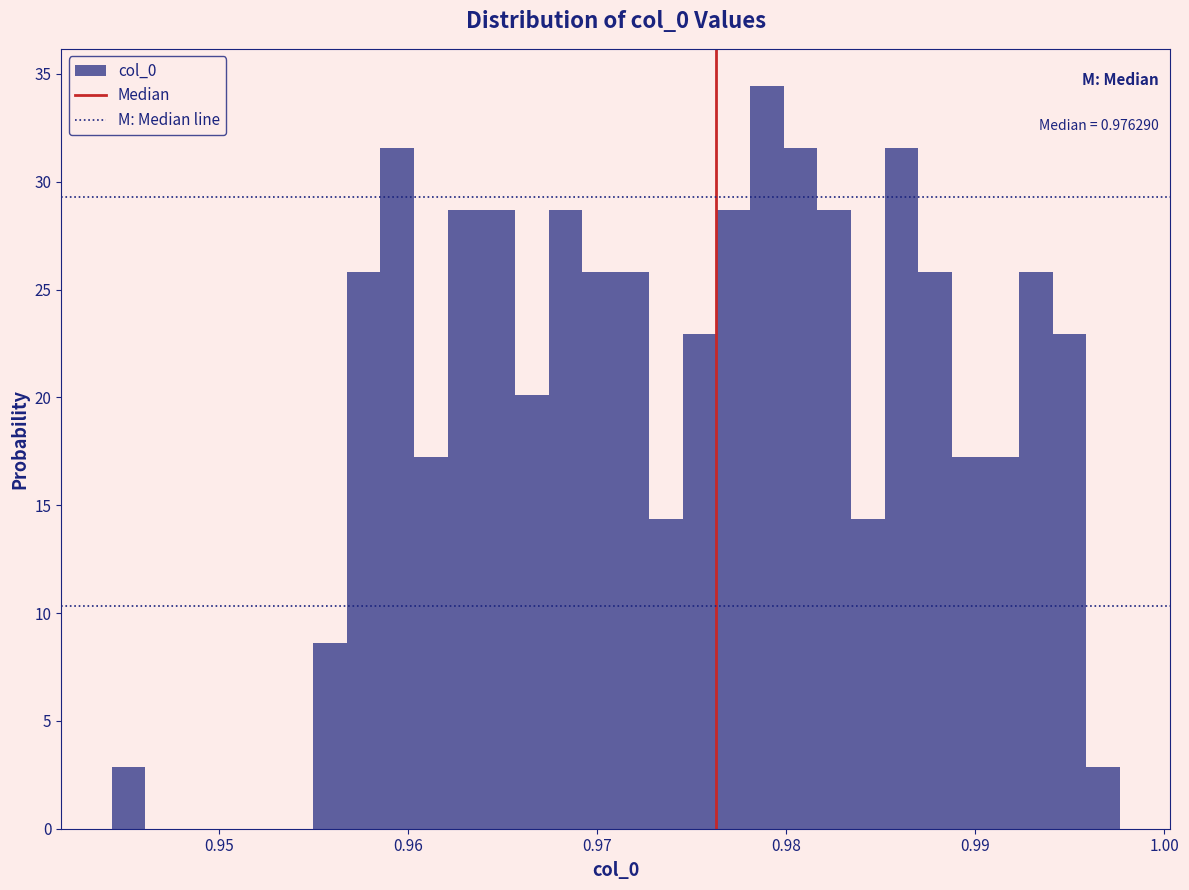

Around what value on the x-axis is the tallest bar? Give the approximate position of its centre, as read against the axis.

0.979